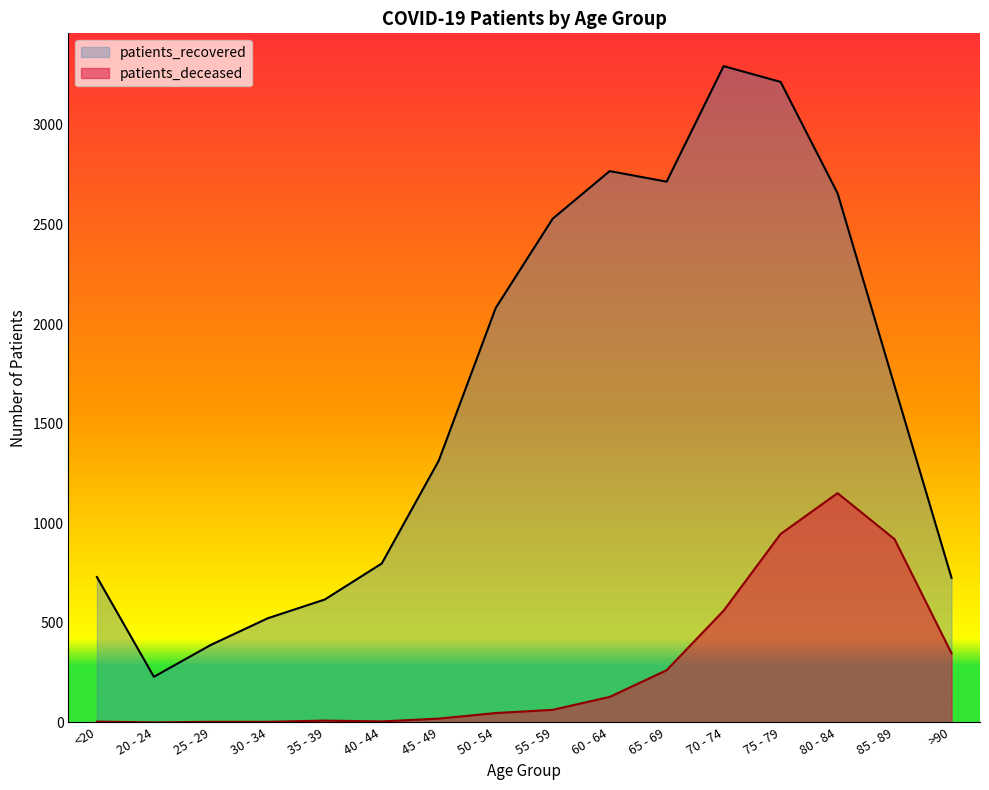

Which series changed the most between 20 - 24 and 30 - 34?

patients_recovered